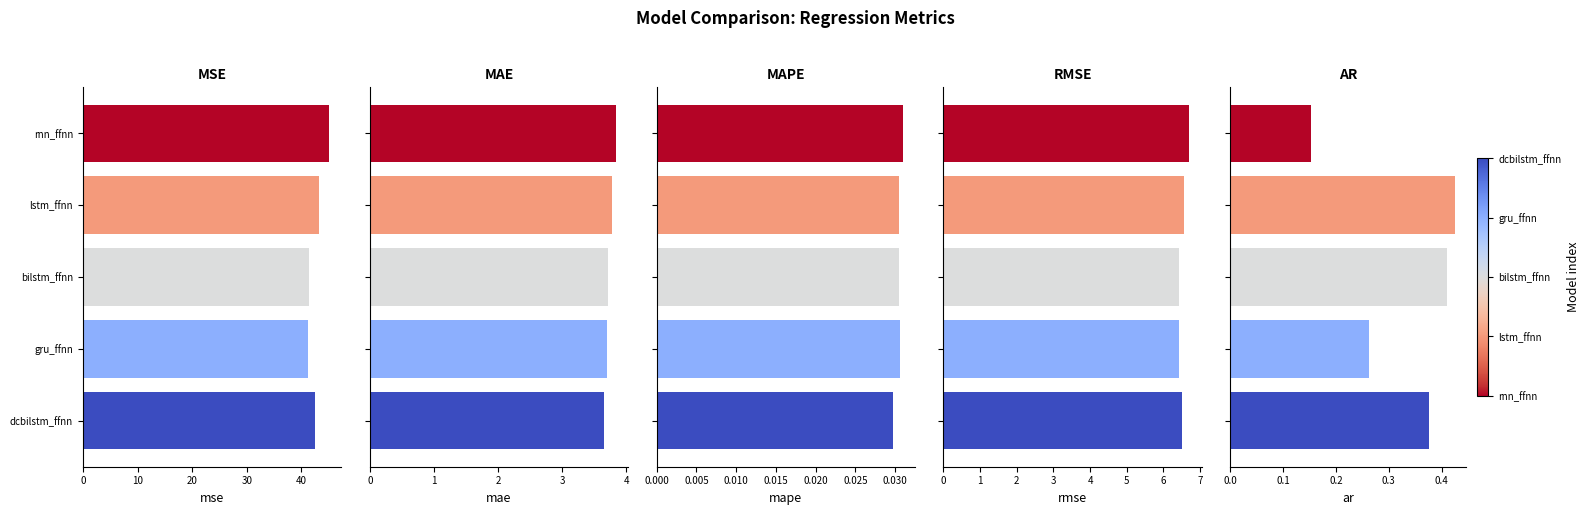

What is the highest value of the ar series?

0.4